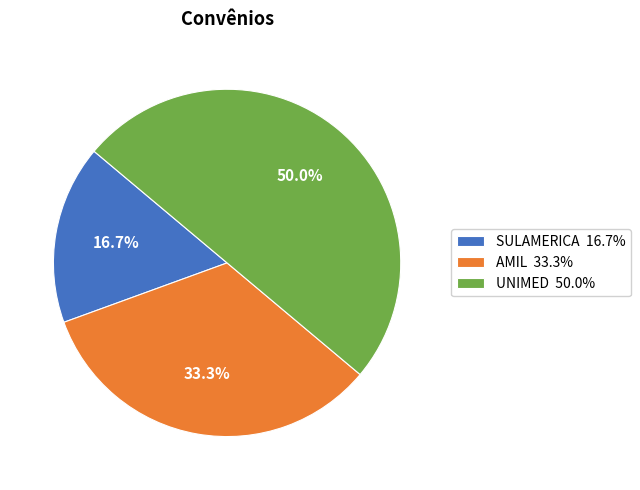

Does SULAMERICA represent more than half of the total?

No